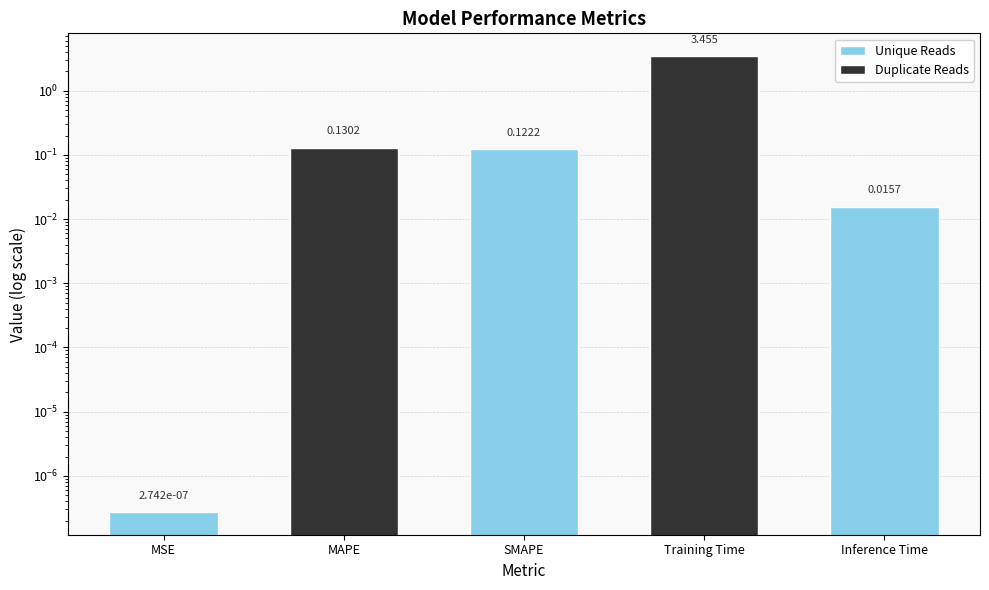

What is the change in value from MSE to MAPE?

+0.1